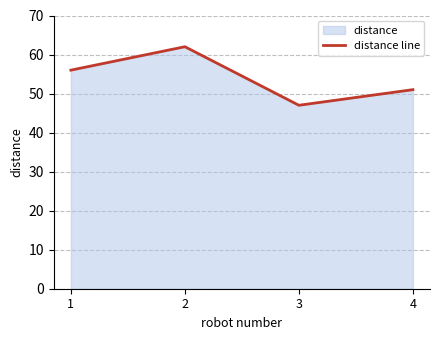

At which category does the data reach its first local peak?

2